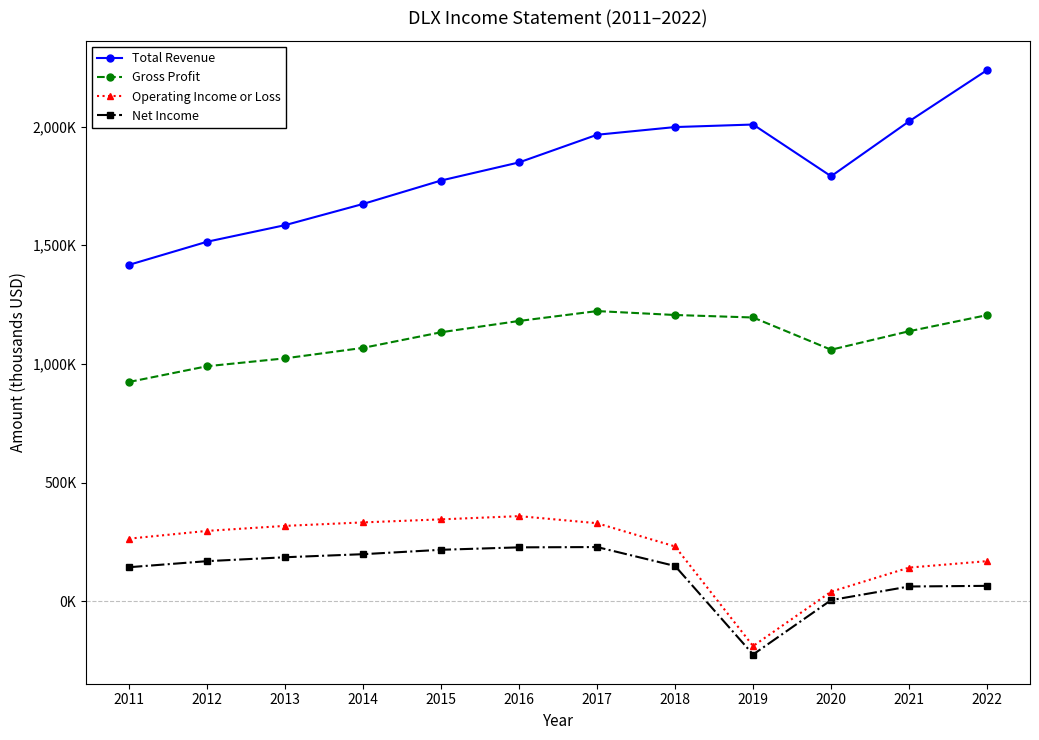

Does the chart have visible grid lines?

No